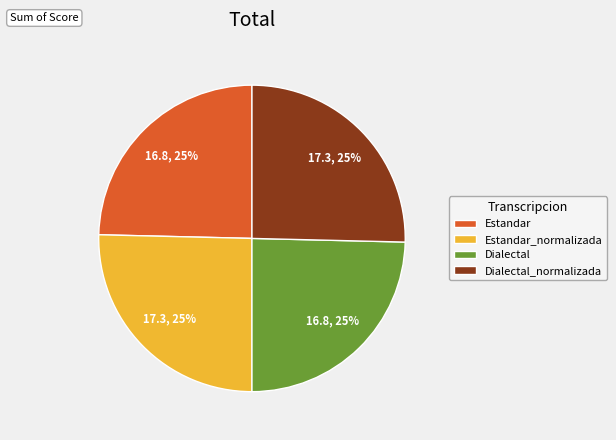

To the nearest percent, what is the combined percentage of Dialectal and Dialectal_normalizada?

50%